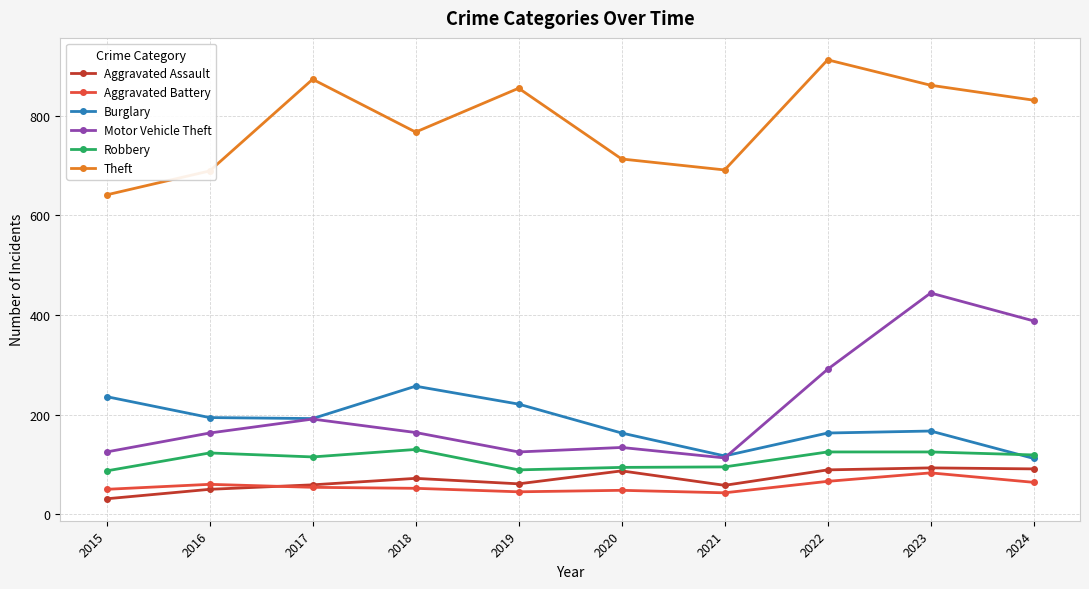

In Burglary, how many points are higher than both neighbors (excluding endpoints)?

2